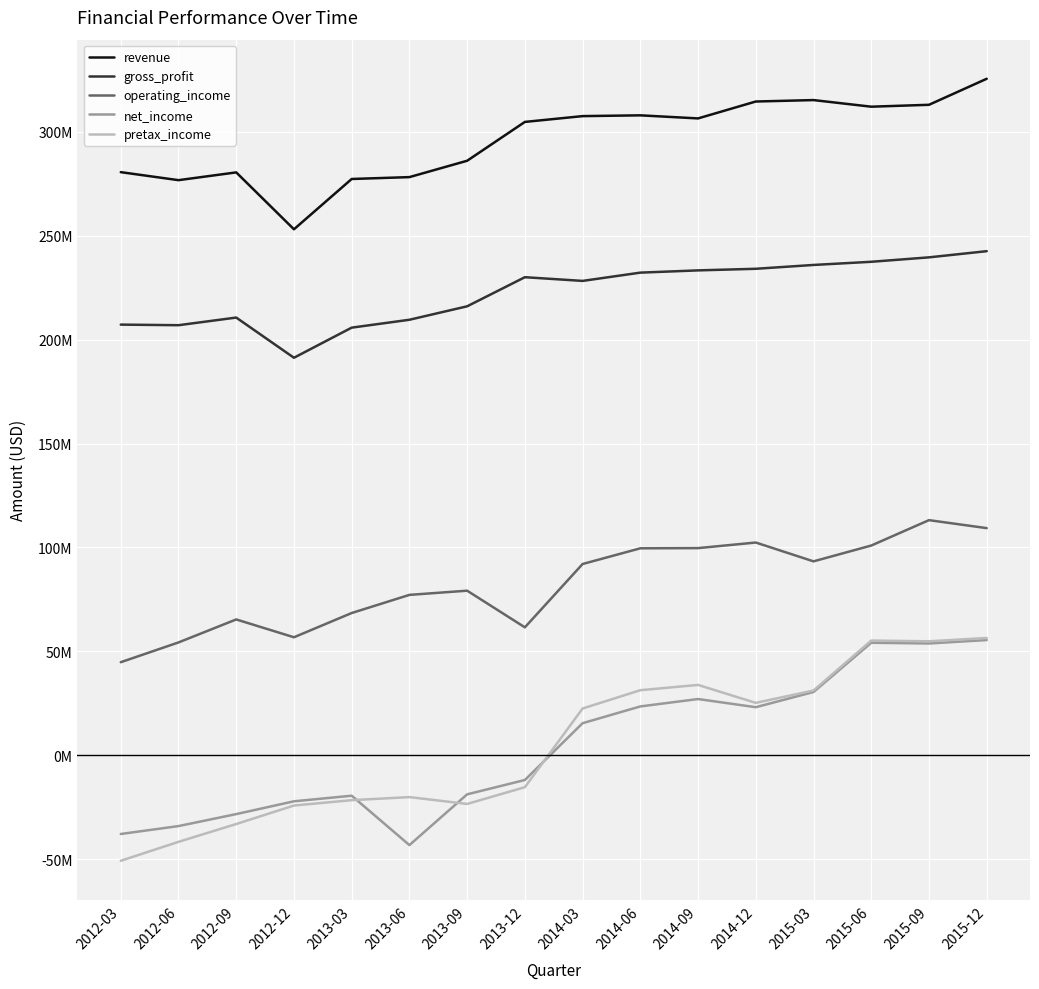

Rank the series at 2014-03 from highest to lowest value.

revenue, gross_profit, operating_income, pretax_income, net_income